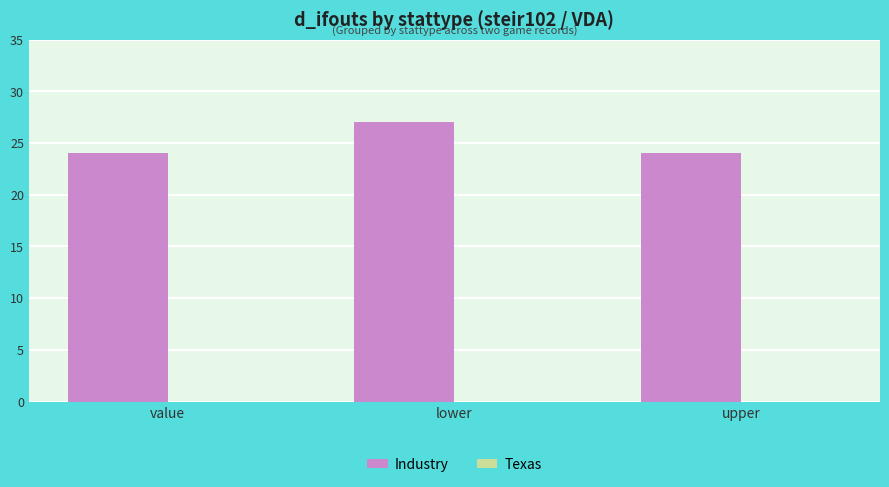

Are the bars horizontal?

No